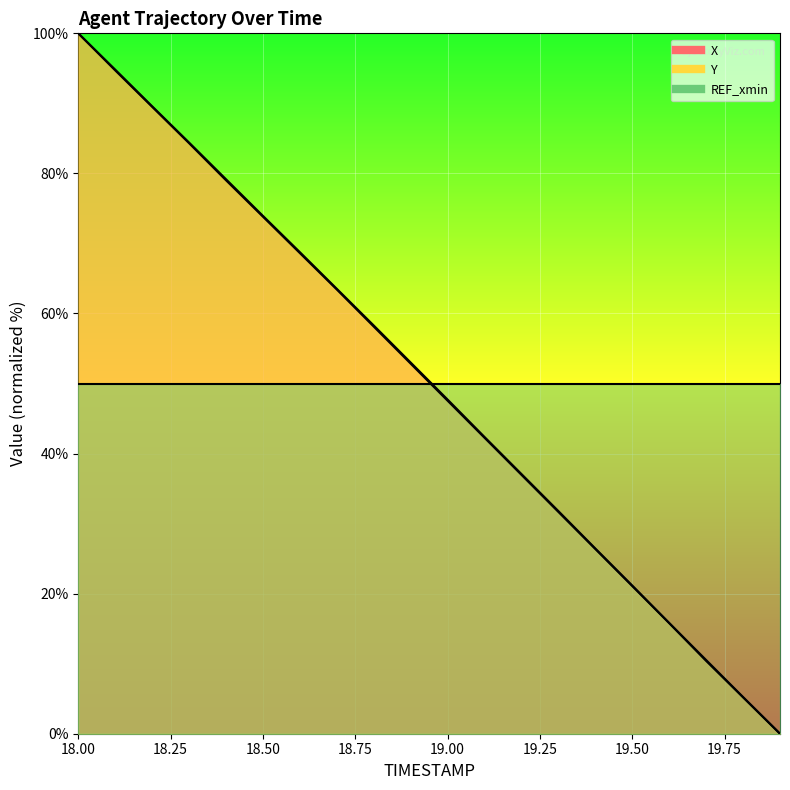

How many values in the Y line series are below 52?

10